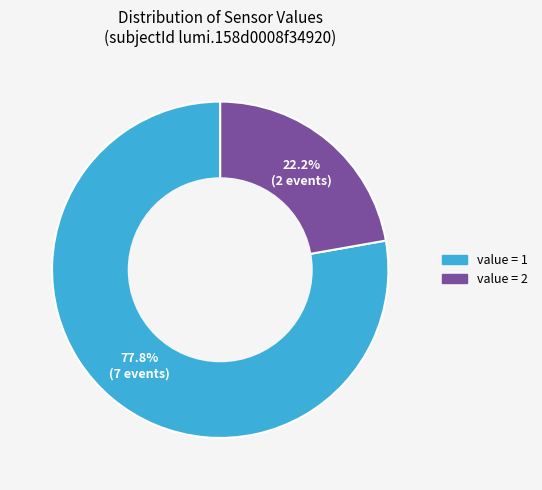

How many slices are in this pie chart?

2